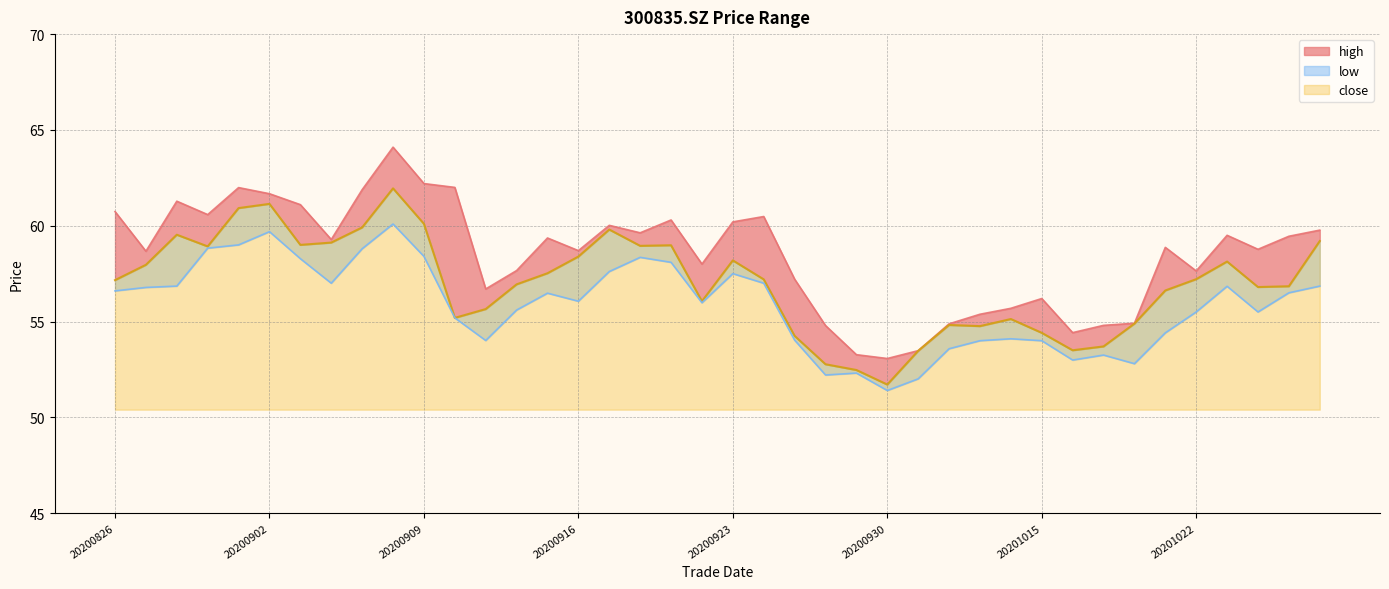

How many data points in high are above 59?

20